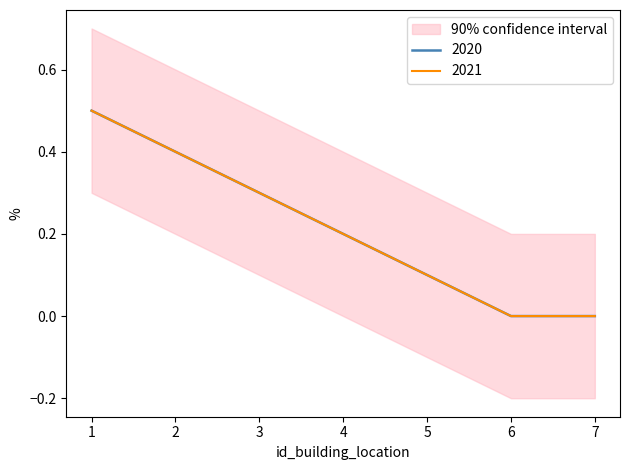

True or false: 2021 has more than 1 interior local peaks.

False